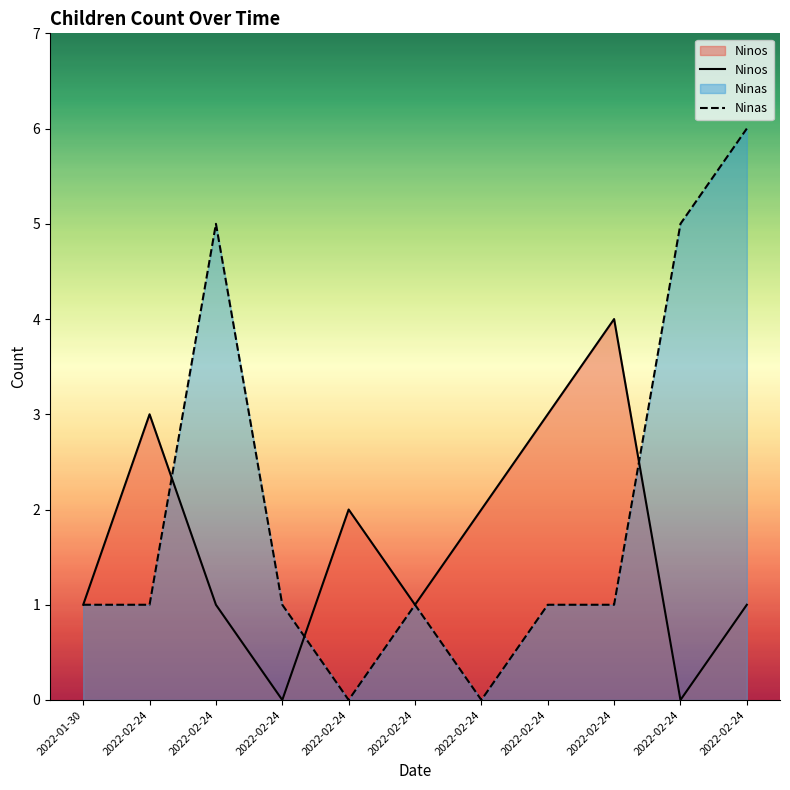

Where does the Ninas series first go above 1?

2022-02-24